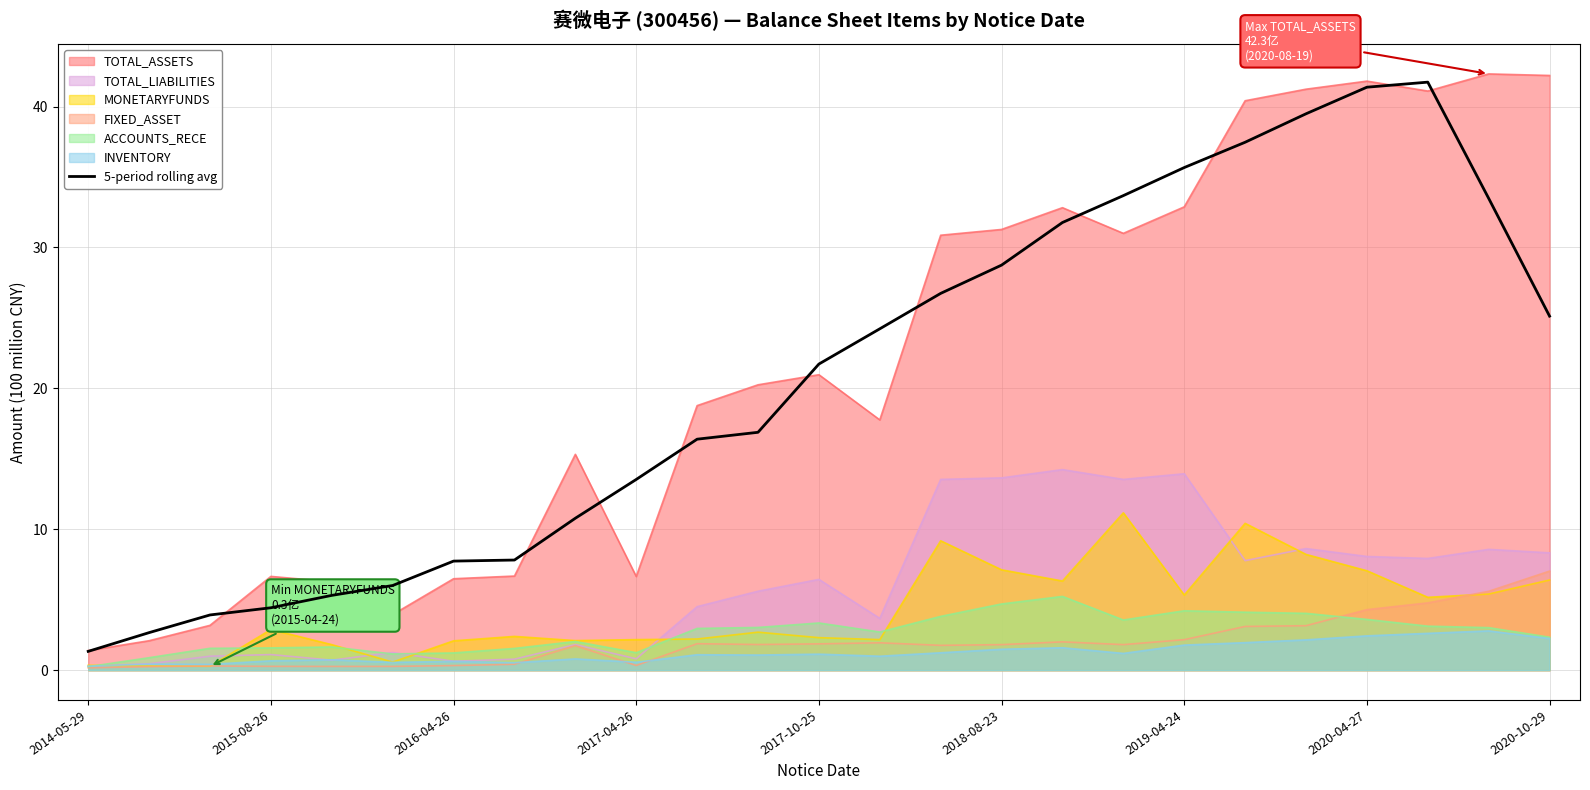

Does the chart display data point markers on the line(s)?

No